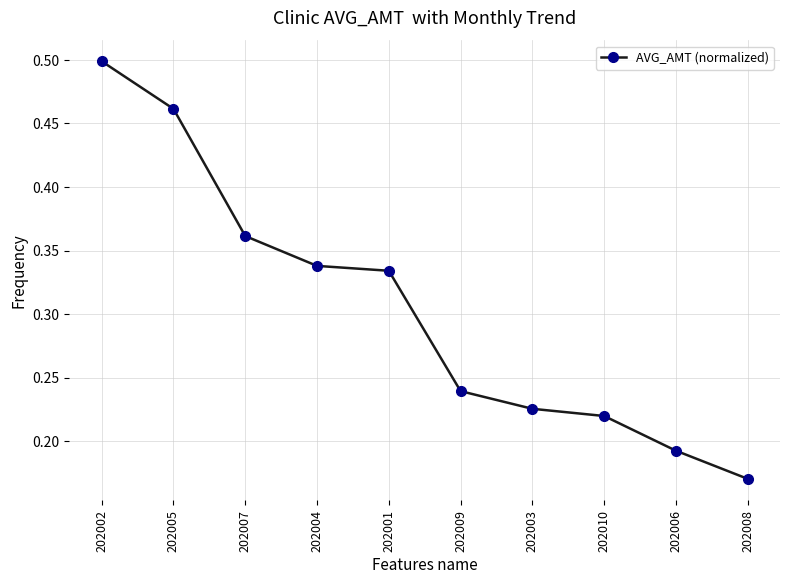

Which has a higher value, 202001 or 202007?

202007